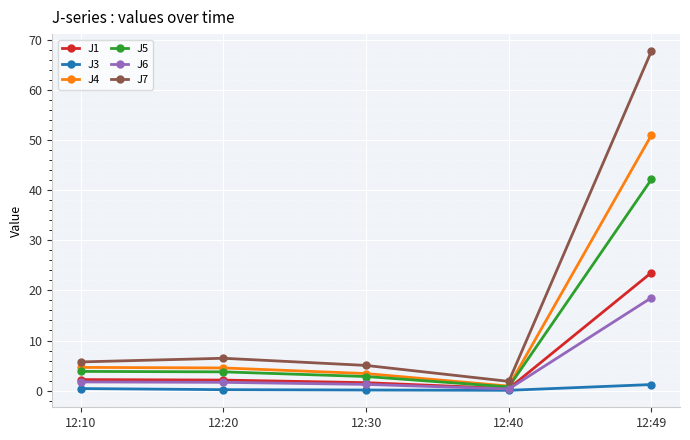

What are all the series names shown in the legend?

J1, J3, J4, J5, J6, J7